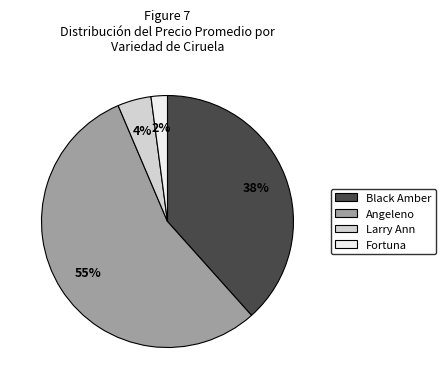

How many segments does this pie chart have?

4